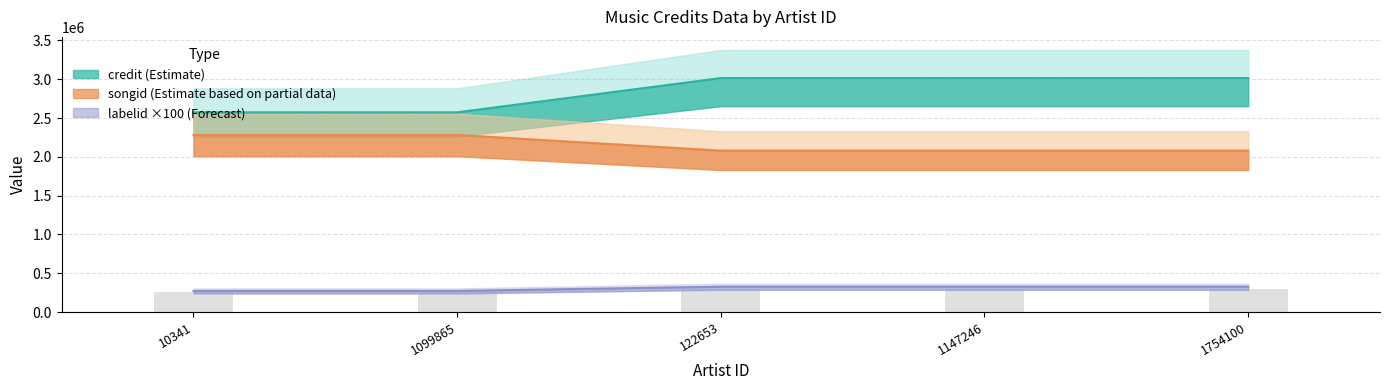

What is the difference between the maximum and minimum values in the songid series?

202166